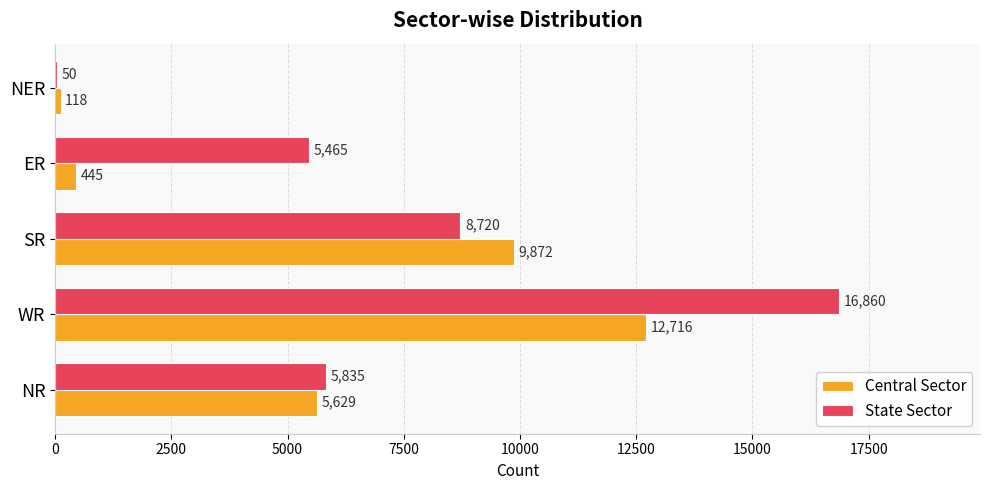

At which category is the sum across all series the highest?

WR